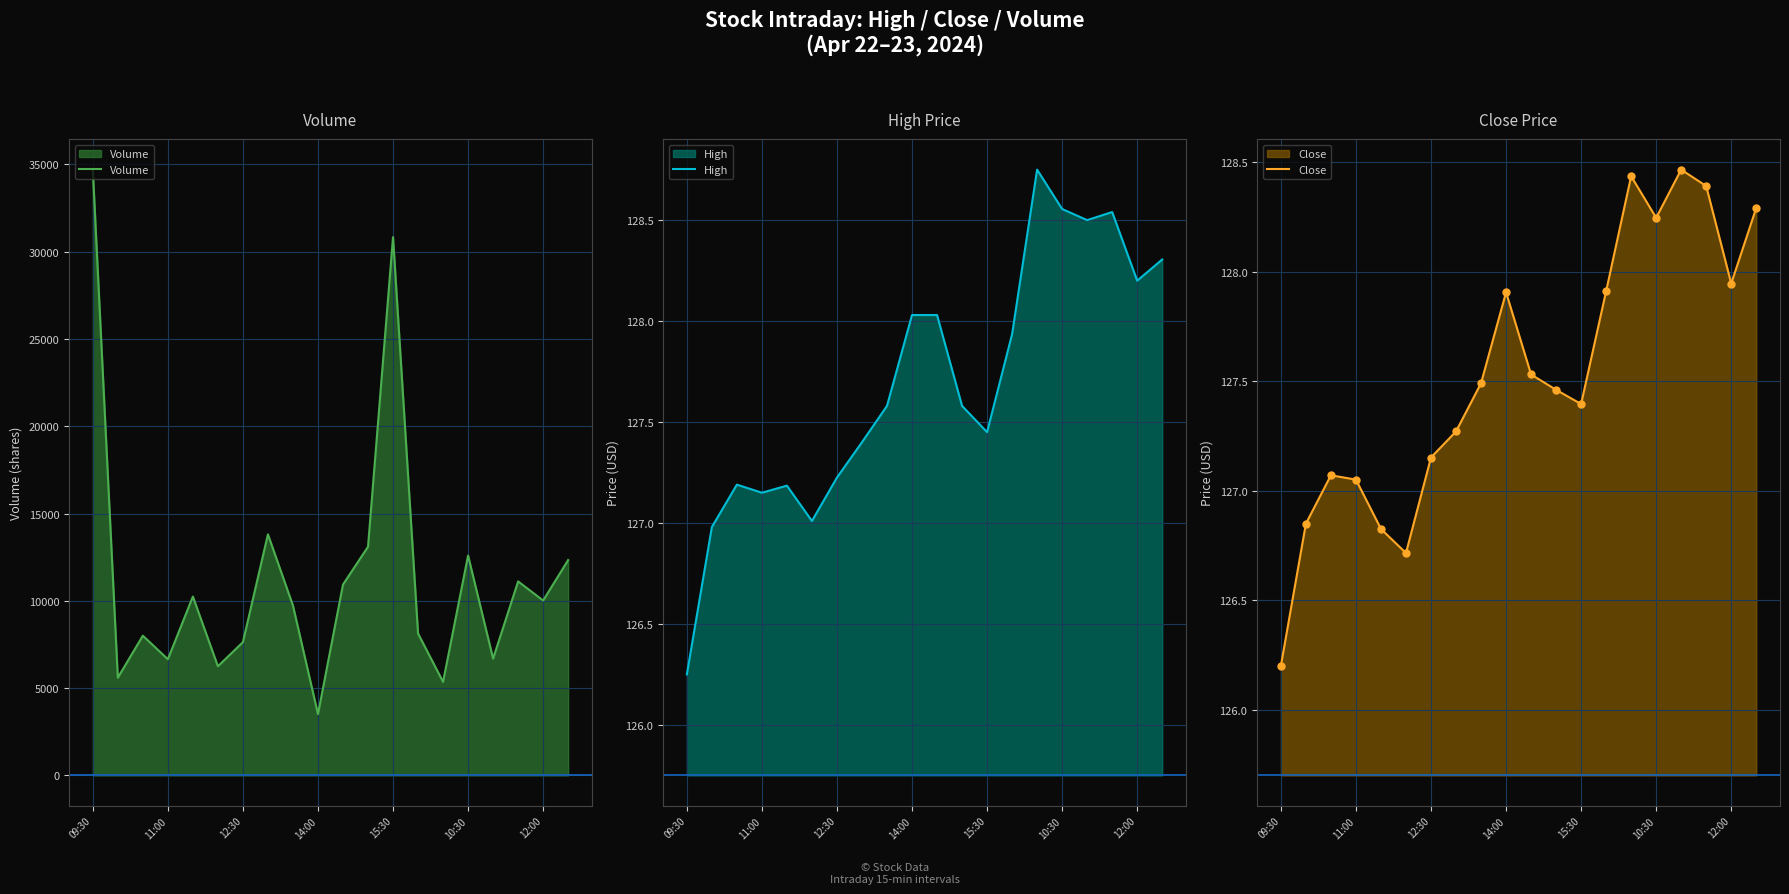

Which series reaches the minimum Y coordinate?

Close